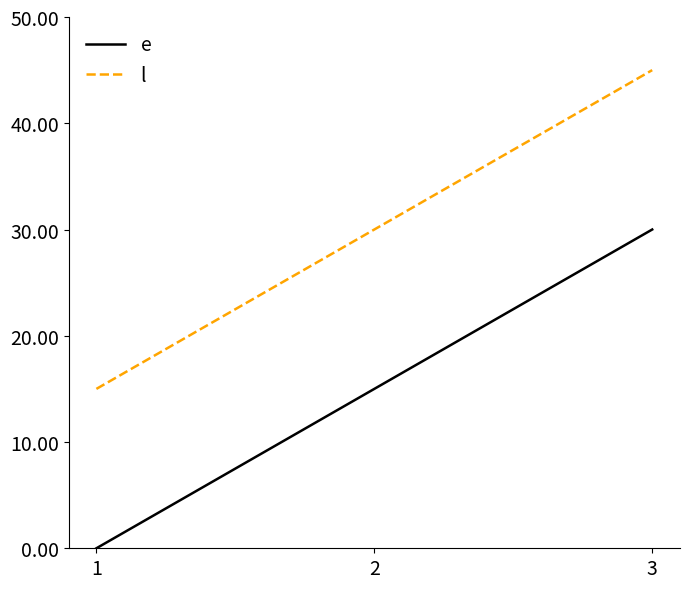

Rank the series by their average value, from highest to lowest.

l, e